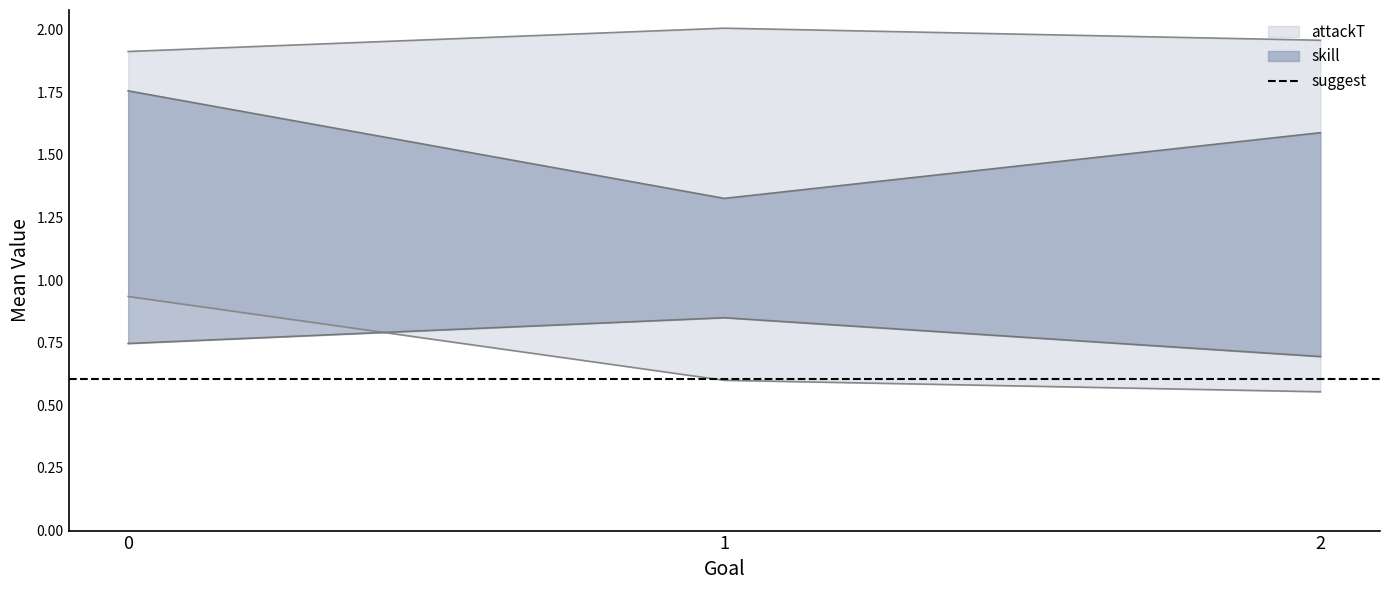

List the labels in order of platform value, smallest first.

1, 0, 2